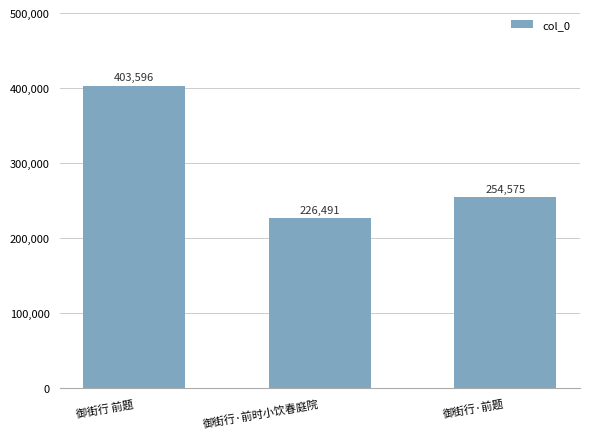

Count the values in the range 226491 to 403596.

3